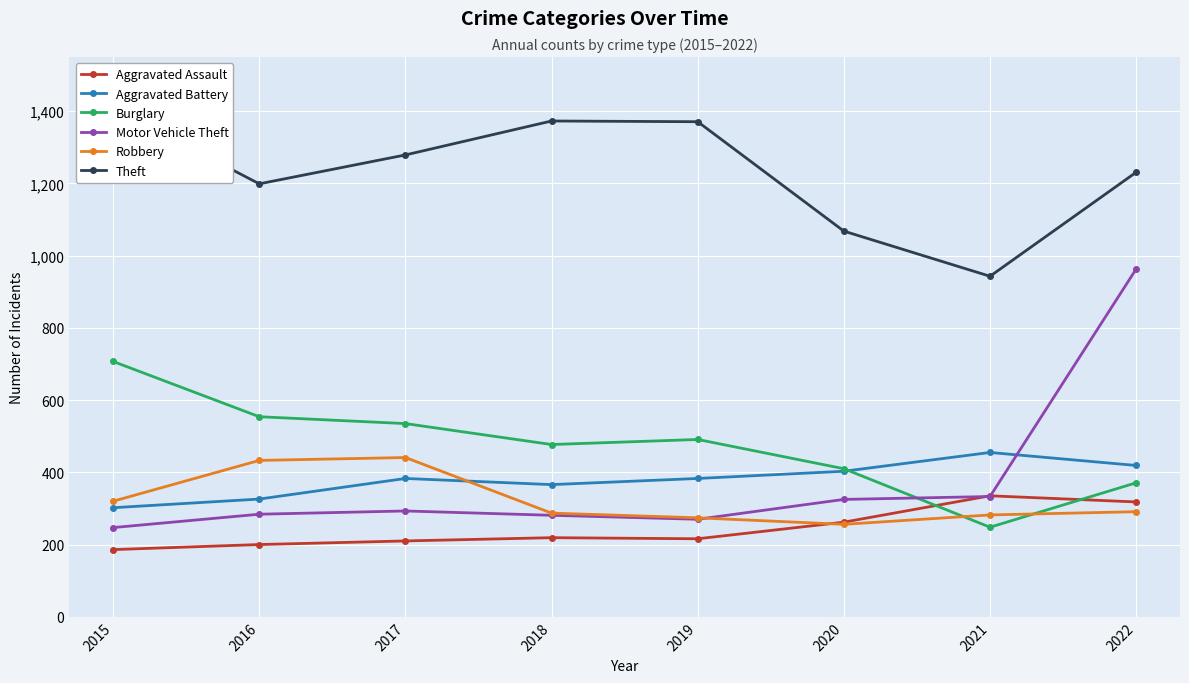

True or false: Robbery and Theft cross at least once.

False